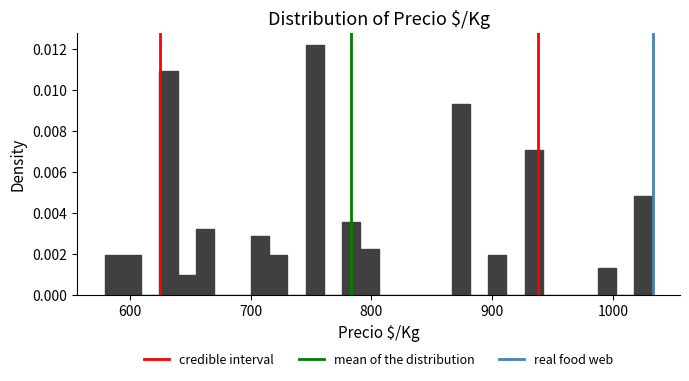

Read against the x-axis, roughly where is the centre of the tallest bar?

750